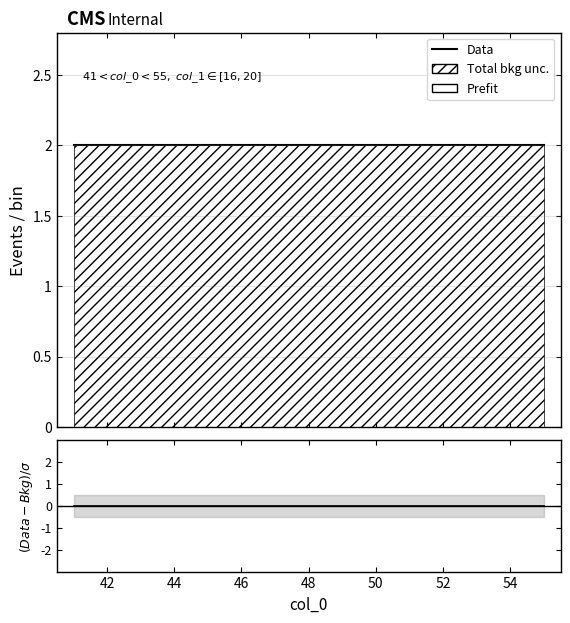

What is the value of the Data point at the 12th from the left?

2